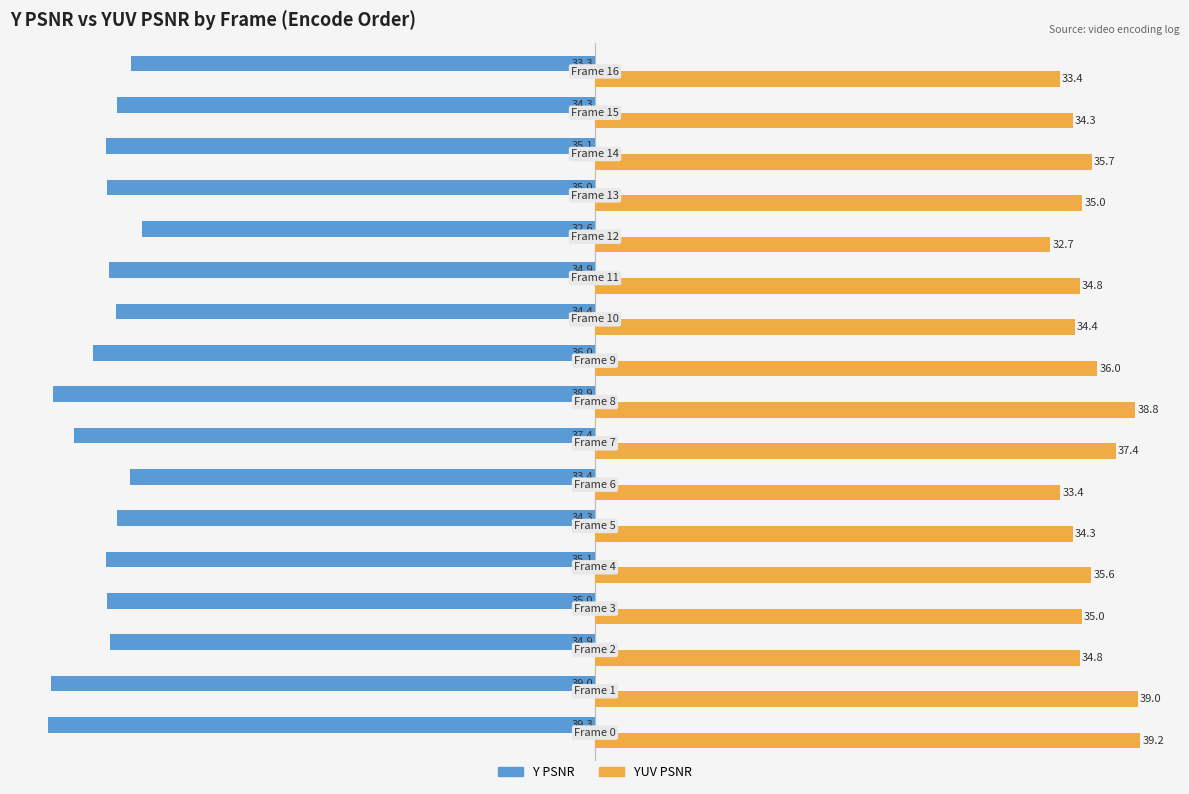

What is the lowest value of the YUV PSNR series?

32.7